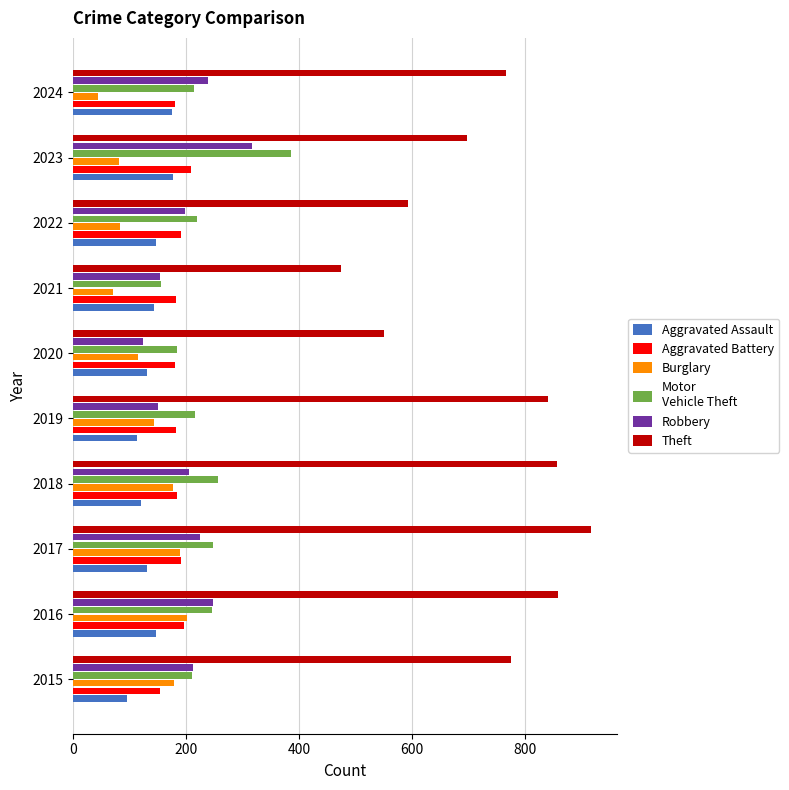

How many series are shown in this chart?

6